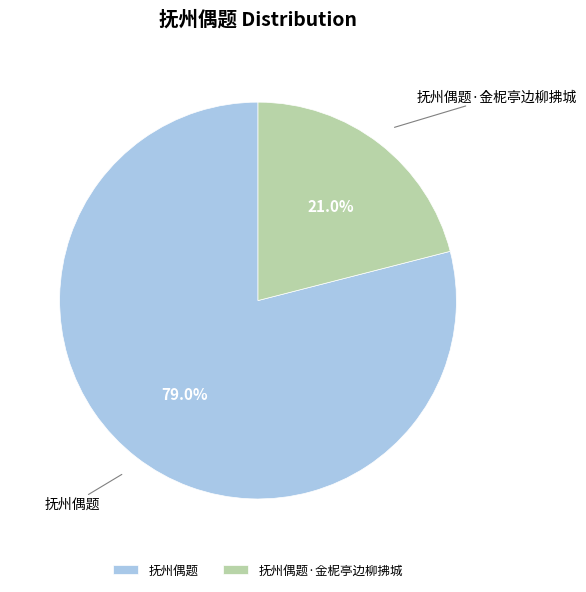

To the nearest percent, what is the difference between the 抚州偶题·金柅亭边柳拂城 and 抚州偶题 slice percentages?

58%